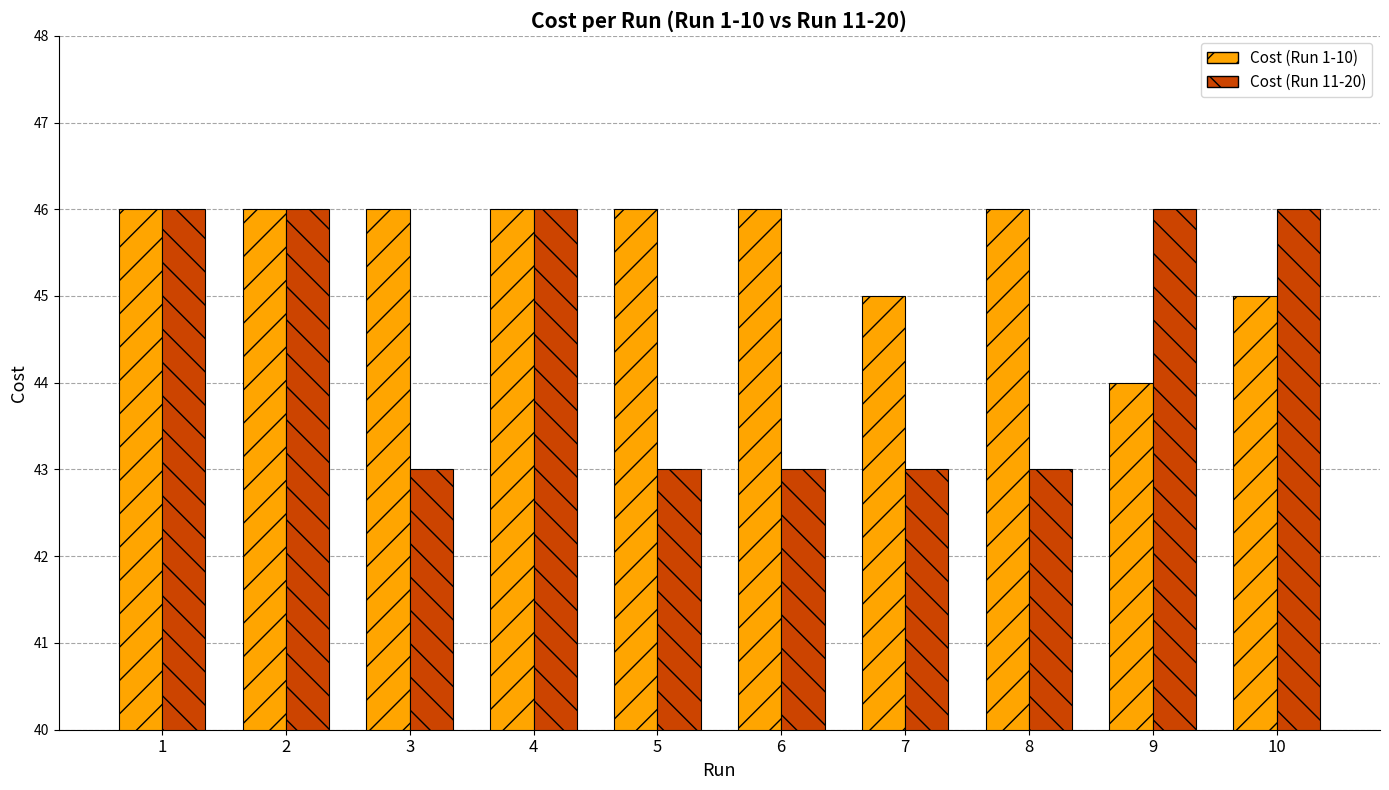

What is the lowest value of the Cost (Run 11-20) series?

43.0